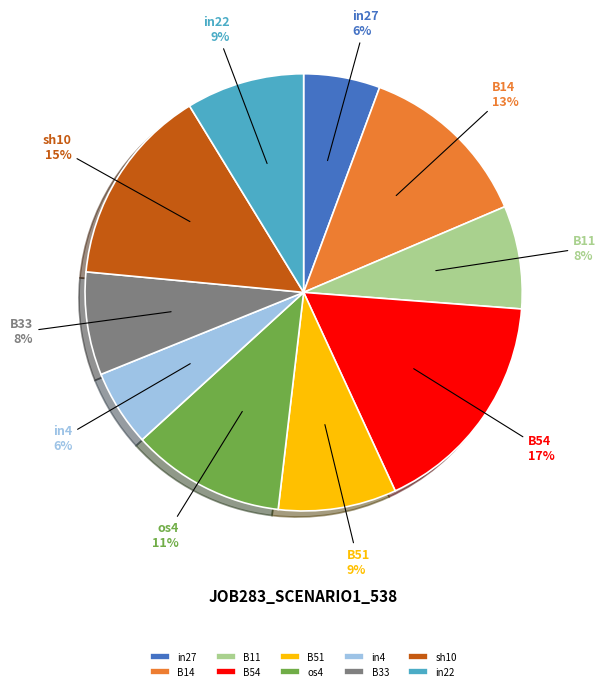

How many slices are in this pie chart?

10